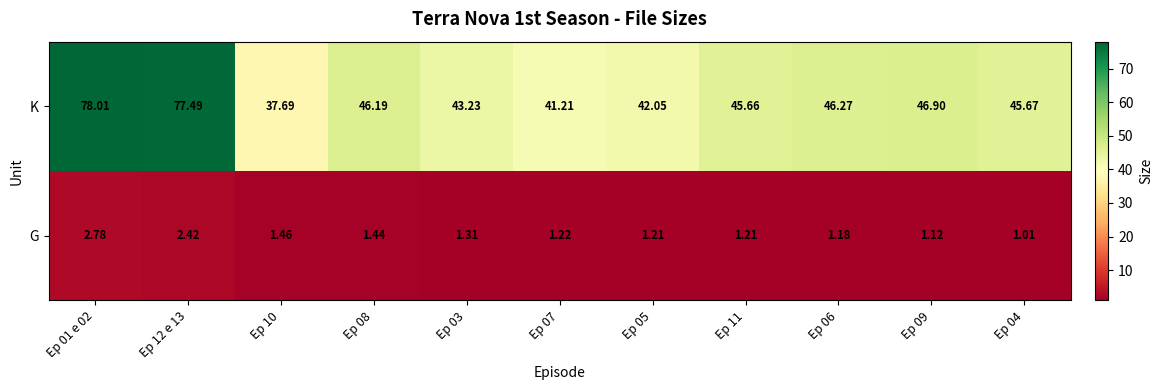

Which series has the largest total across all categories?

K